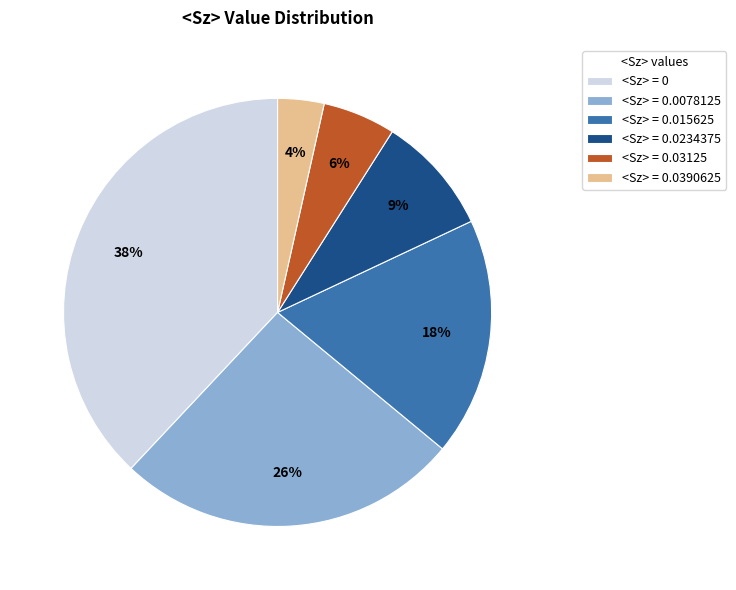

Do <Sz> = 0.03125 and <Sz> = 0 together represent more than half of the pie?

No